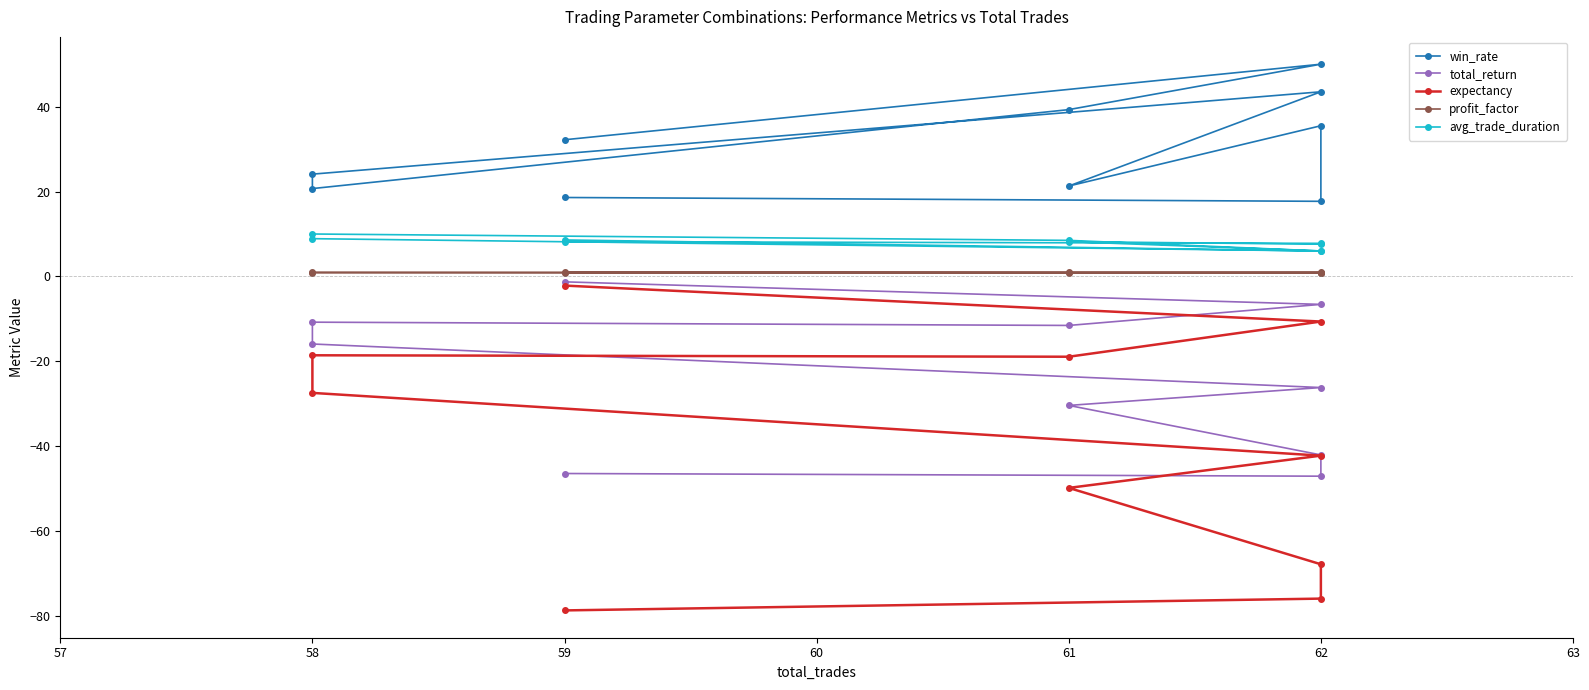

How many interior local valleys does the avg_trade_duration series have?

3